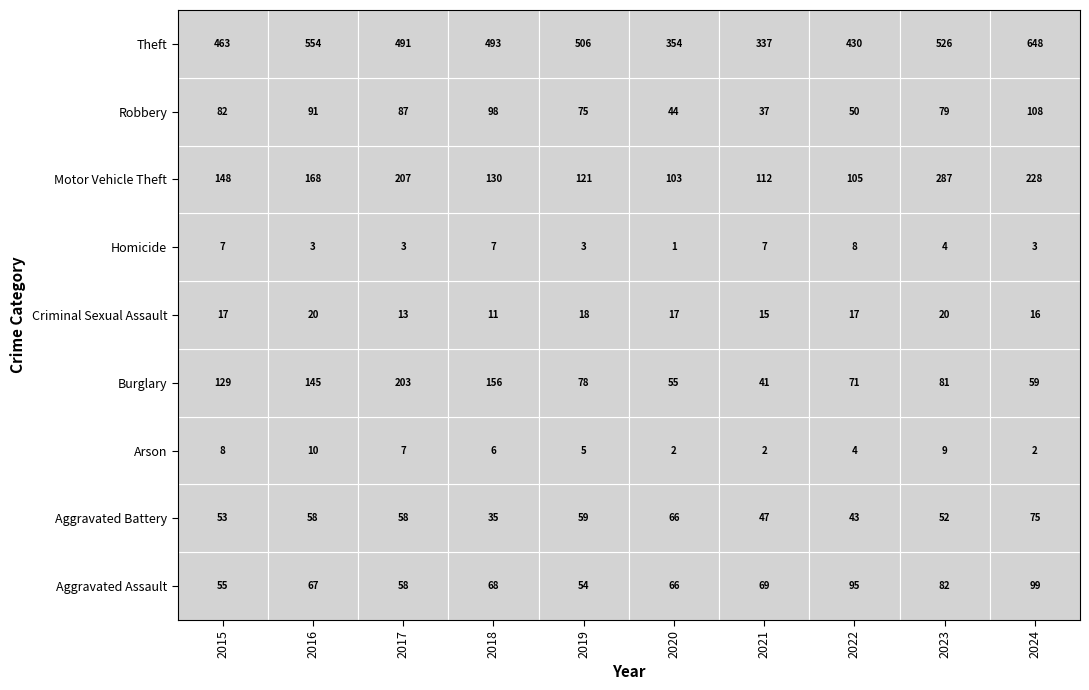

Reading left to right, list all the values displayed in this chart.

Aggravated Assault: 55	67	58	68	54	66	69	95	82	99
Aggravated Battery: 53	58	58	35	59	66	47	43	52	75
Arson: 8	10	7	6	5	2	2	4	9	2
Burglary: 129	145	203	156	78	55	41	71	81	59
Criminal Sexual Assault: 17	20	13	11	18	17	15	17	20	16
Homicide: 7	3	3	7	3	1	7	8	4	3
Motor Vehicle Theft: 148	168	207	130	121	103	112	105	287	228
Robbery: 82	91	87	98	75	44	37	50	79	108
Theft: 463	554	491	493	506	354	337	430	526	648